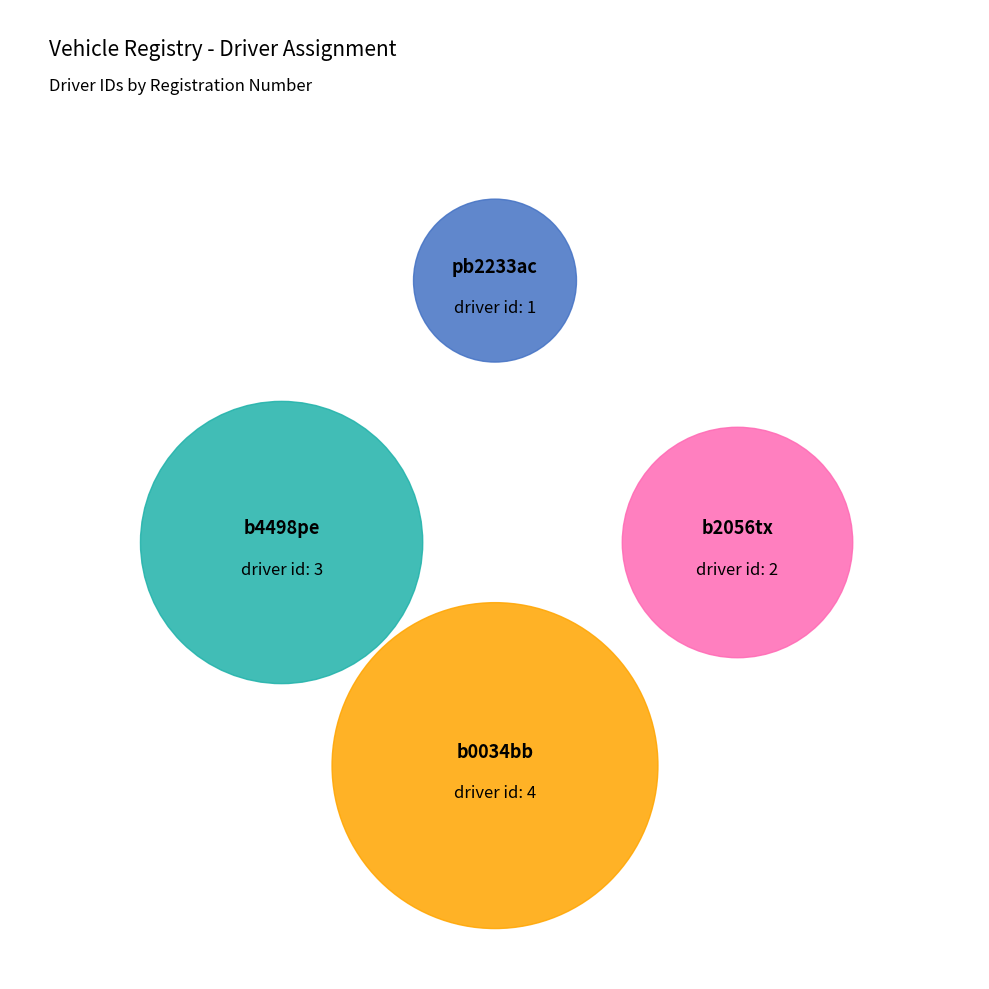

True or false: pb2233ac accounts for 10% of the total.

True